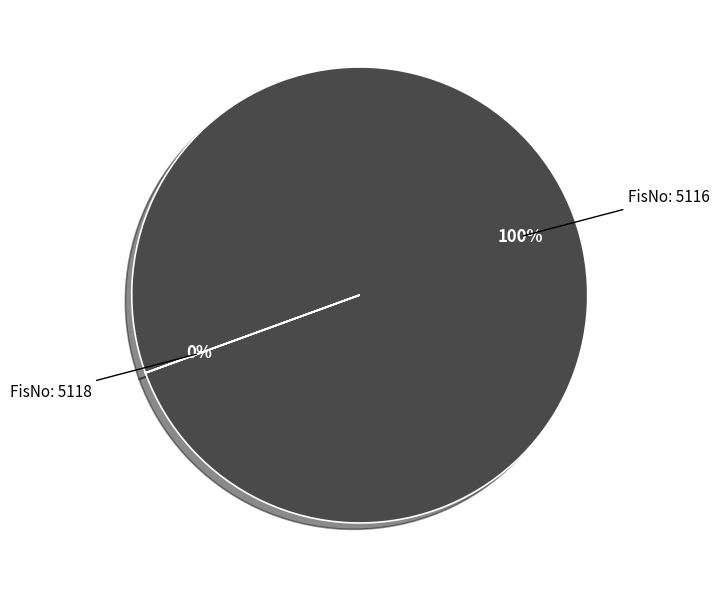

Is there a majority slice in this chart?

Yes